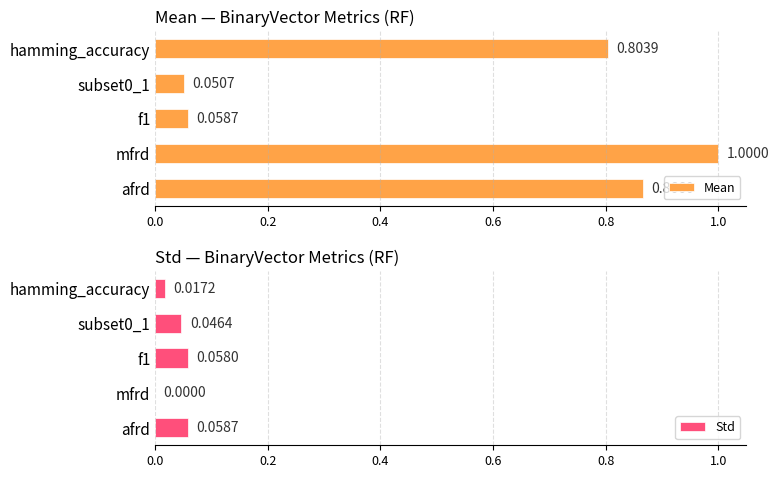

Reading right to left, list all the values displayed in this chart.

Mean: 0.9	1.0	0.1	0.1	0.8
Std: 0.1	0.0	0.1	0.0	0.0